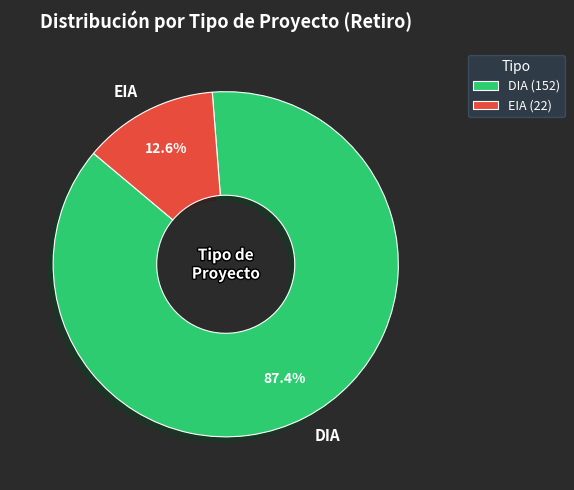

What is the ratio of the value at DIA to the value at EIA?

6.9